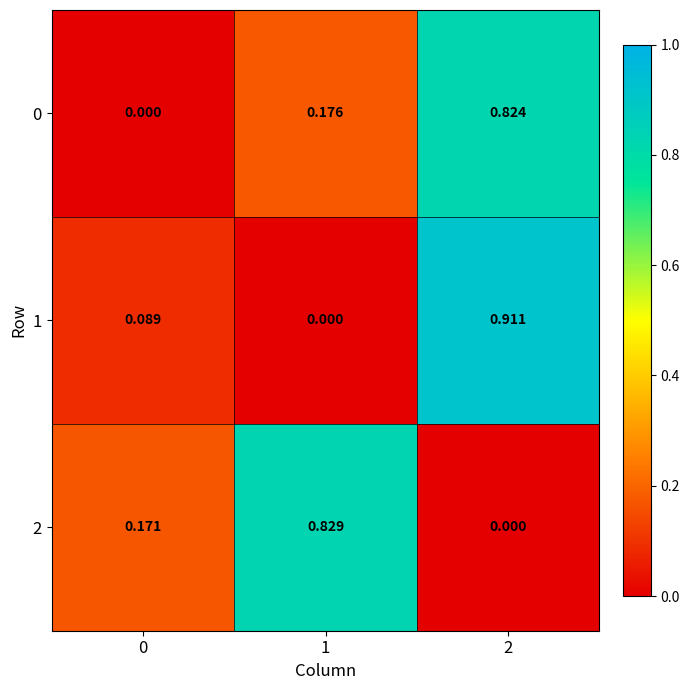

Is the value of 2 at 1 greater than the value of 0 at 0?

Yes